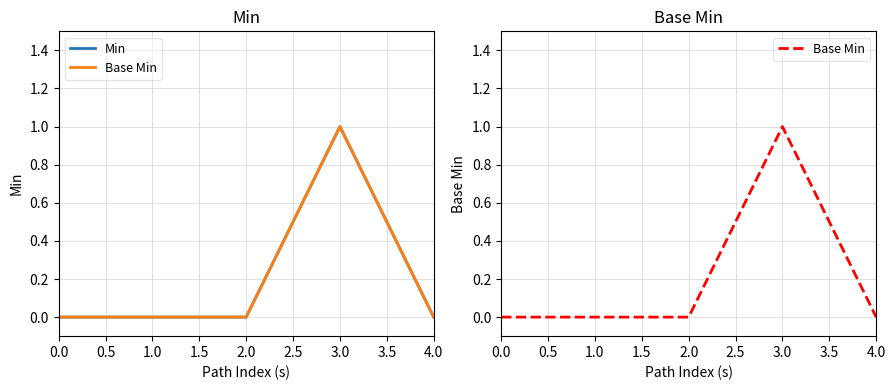

Reading left to right, what are all the values shown in this chart?

Min: 0	0	0	1	0
Base Min: 0	0	0	1	0